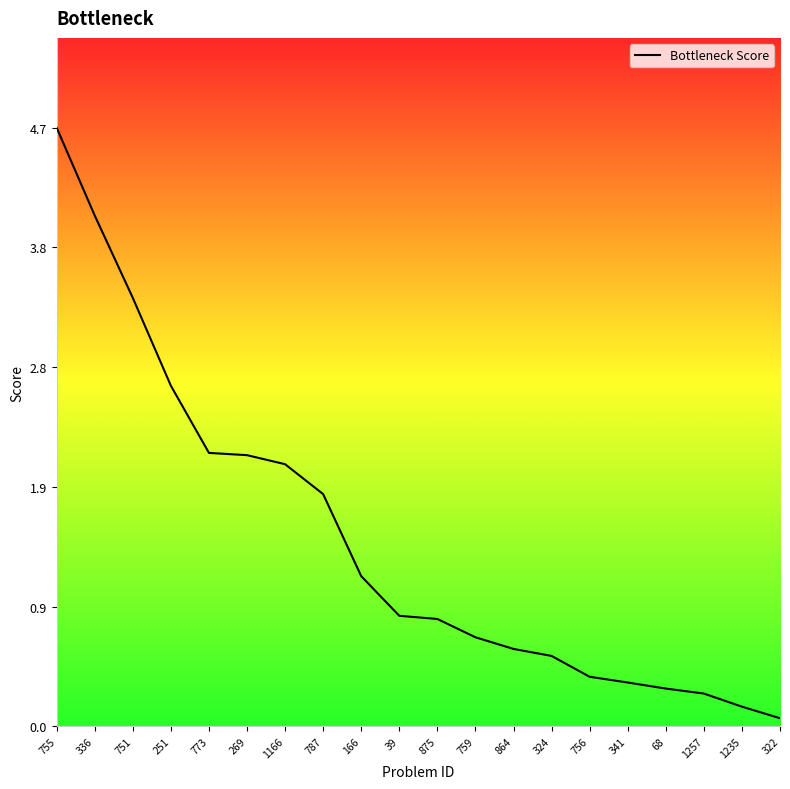

The chart shows a value of 3.7 at 1166. True or false?

False